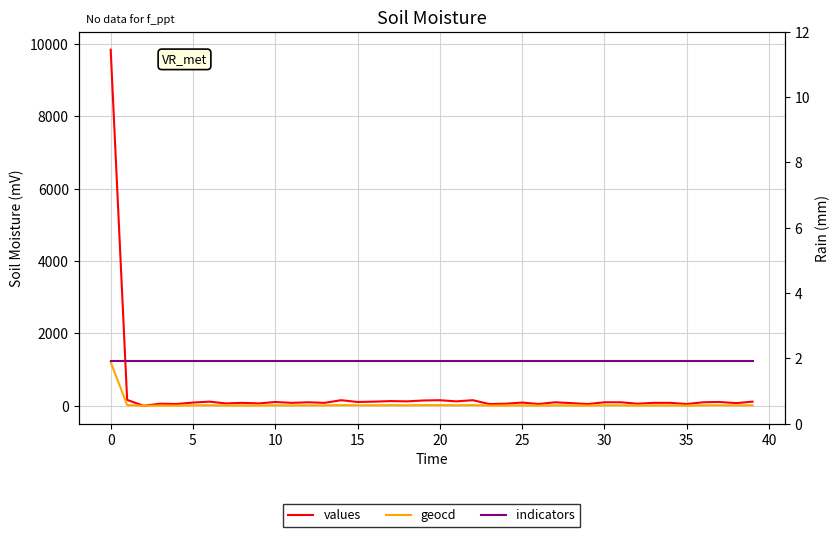

What is the sum of the values values at 20 and 39?

203